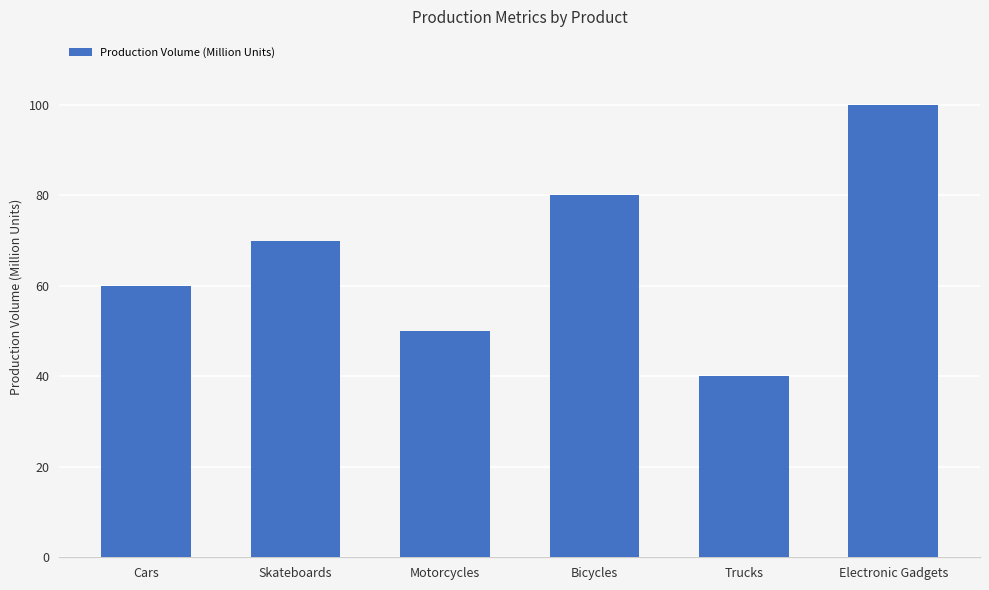

What is the greatest value displayed?

100